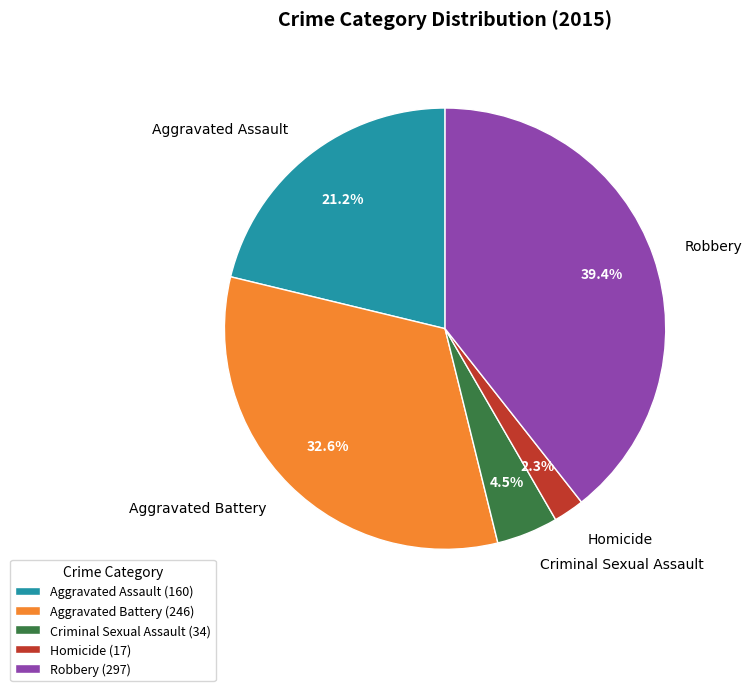

Count the number of slices in the pie.

5